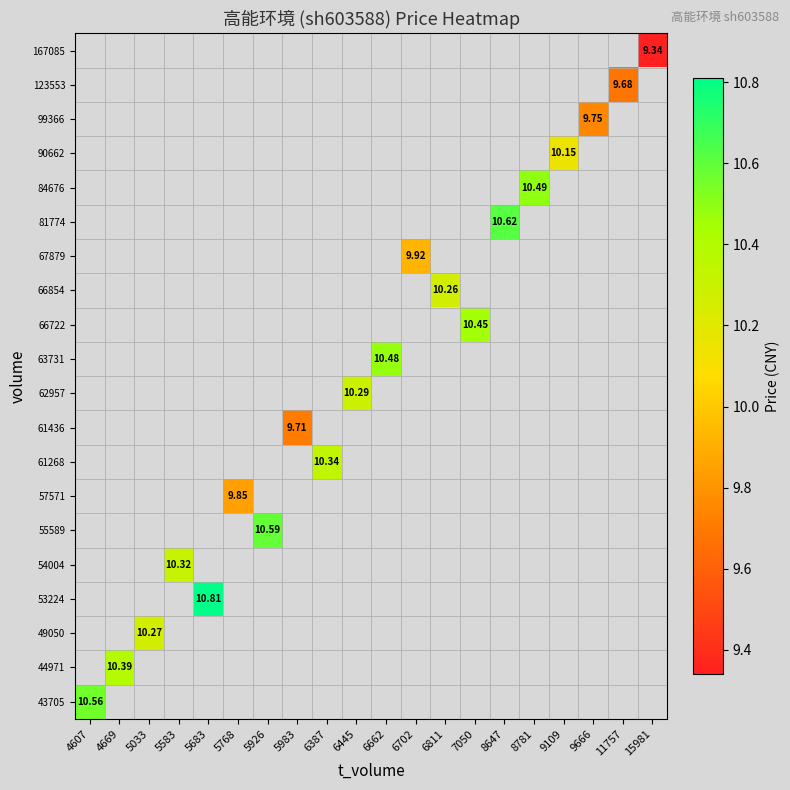

At 11757, list the series in order from smallest to largest.

43705, 44971, 49050, 53224, 54004, 55589, 57571, 61268, 61436, 62957, 63731, 66722, 66854, 67879, 81774, 84676, 90662, 99366, 123553, 167085